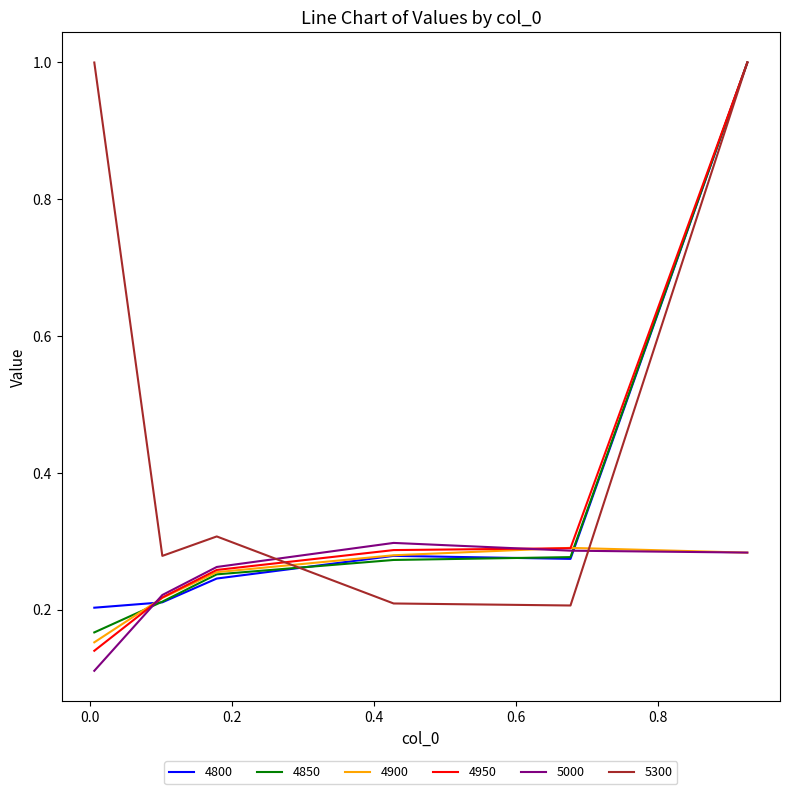

What is the greatest value displayed?

1.0